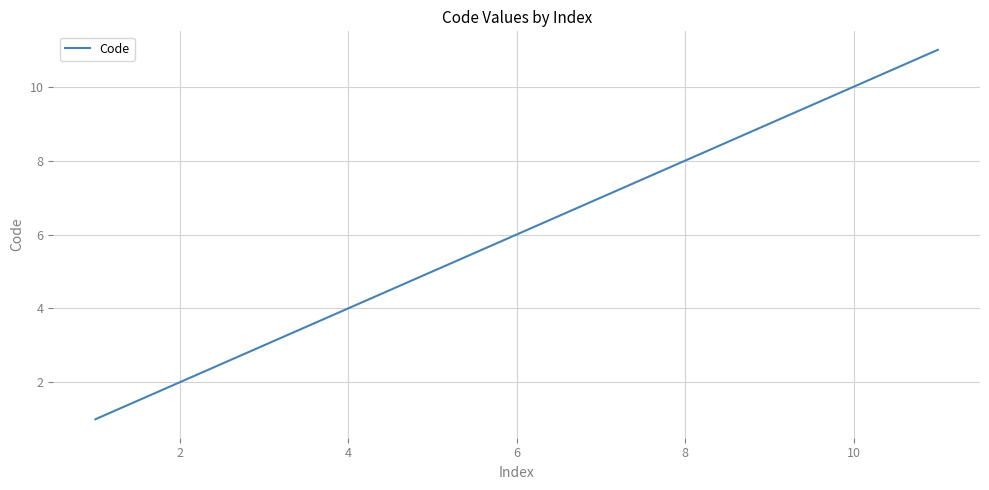

What is the maximum value shown in the chart?

11